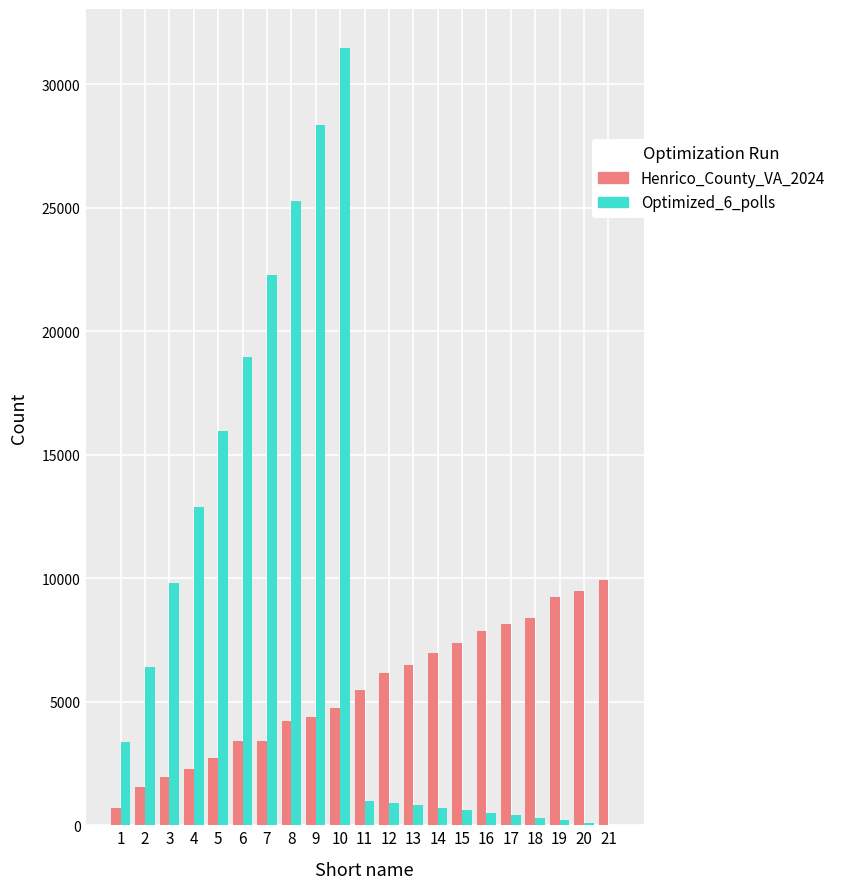

Is the value of Henrico_County_VA_2024 at 8 greater than the value of Optimized_6_polls at 4?

No